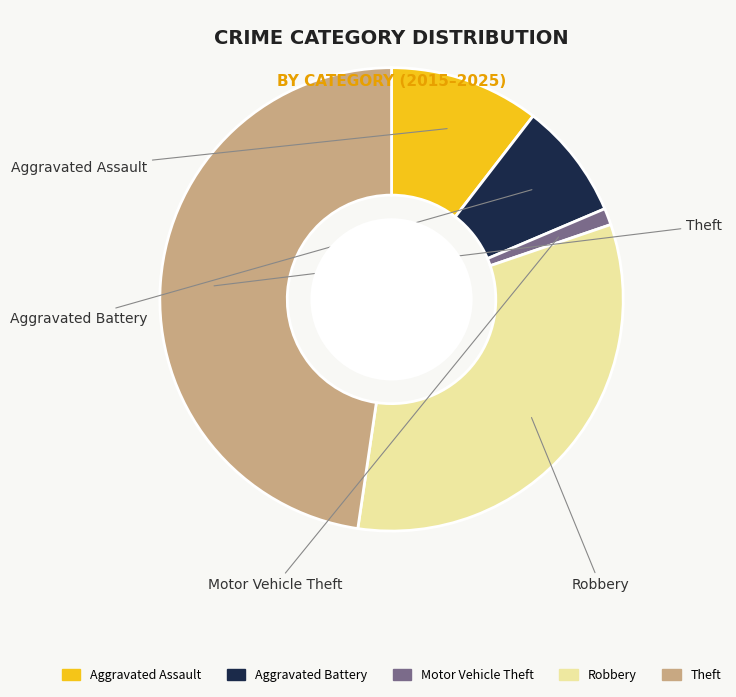

Rank the categories by value from lowest to highest.

Motor Vehicle Theft, Aggravated Battery, Aggravated Assault, Robbery, Theft